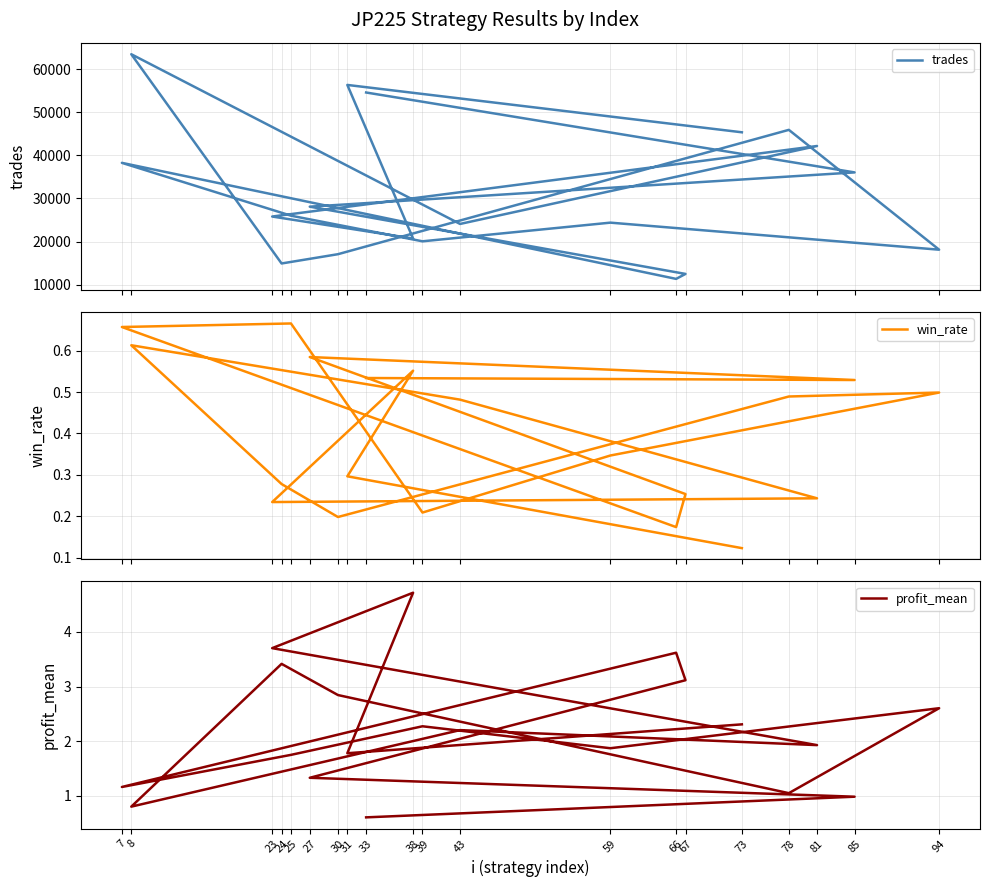

Reading left to right, extract all data points from this chart.

trades: 73=45372.0	31=56367.0	38=20707.0	23=25813.0	81=42189.0	43=24092.0	8=63495.0	24=14915.0	30=17069.0	78=45937.0	94=18112.0	59=24393.0	39=20060.0	25=26010.0	7=38279.0	66=11335.0	67=12489.0	27=28104.0	85=36058.0	33=54610.0
win_rate: 73=0.1	31=0.3	38=0.6	23=0.2	81=0.2	43=0.5	8=0.6	24=0.3	30=0.2	78=0.5	94=0.5	59=0.3	39=0.2	25=0.7	7=0.7	66=0.2	67=0.3	27=0.6	85=0.5	33=0.5
profit_mean: 73=2.3	31=1.8	38=4.7	23=3.7	81=1.9	43=2.2	8=0.8	24=3.4	30=2.8	78=1.1	94=2.6	59=1.9	39=2.3	25=1.8	7=1.2	66=3.6	67=3.1	27=1.3	85=1.0	33=0.6